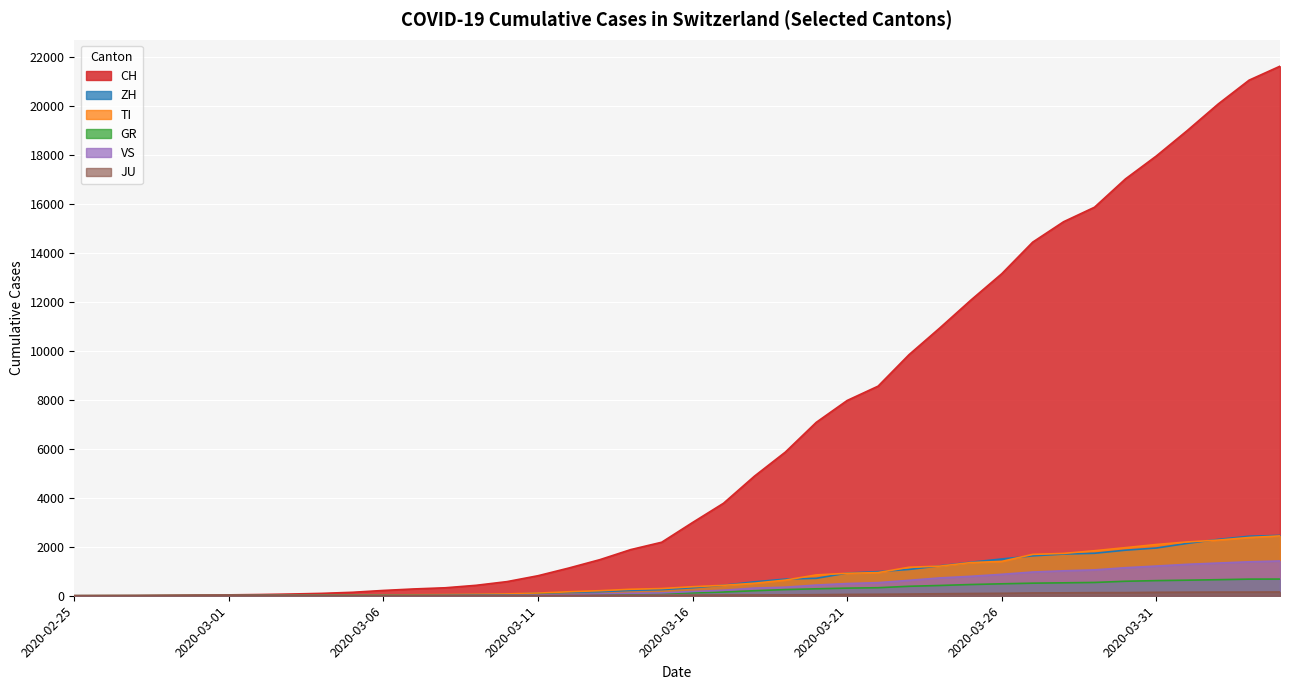

True or false: TI and ZH intersect in this chart.

True